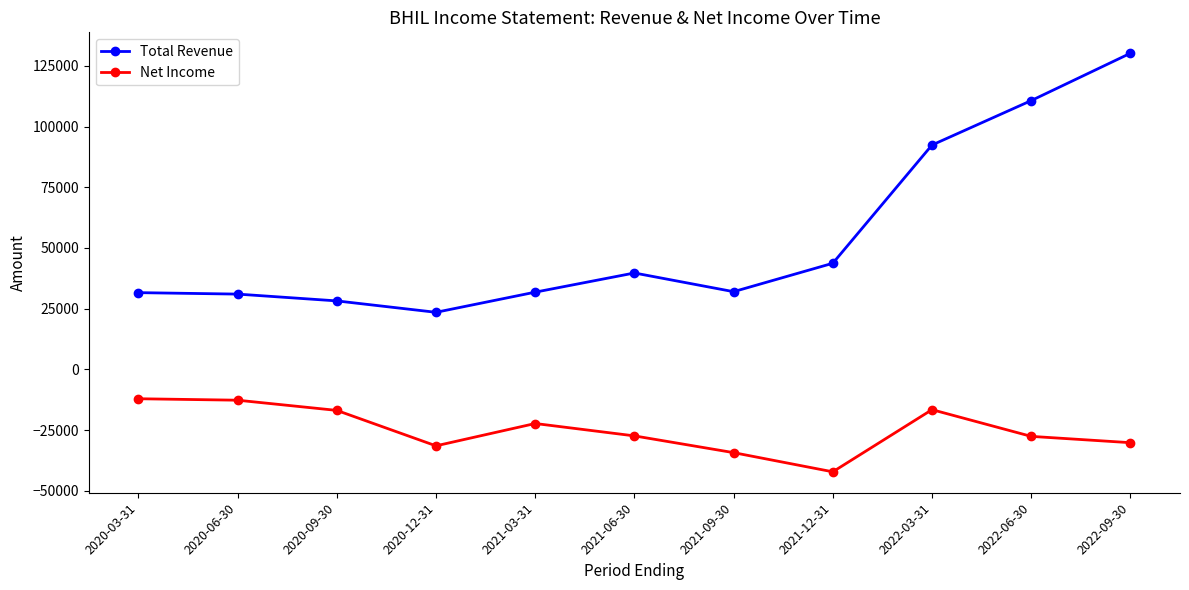

How many data points does each series have?

11